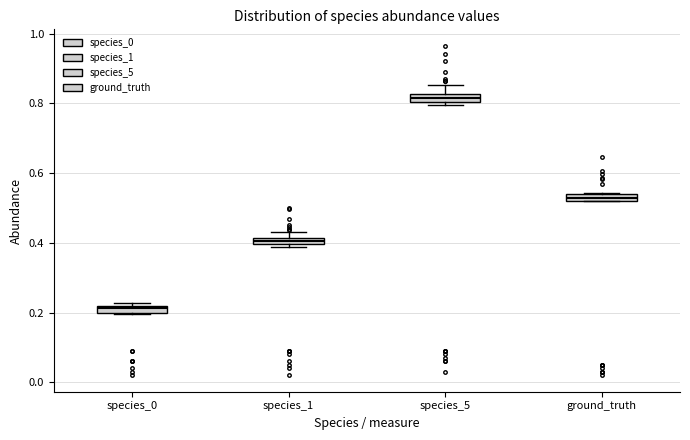

Which box's median line is the lowest?

species_0